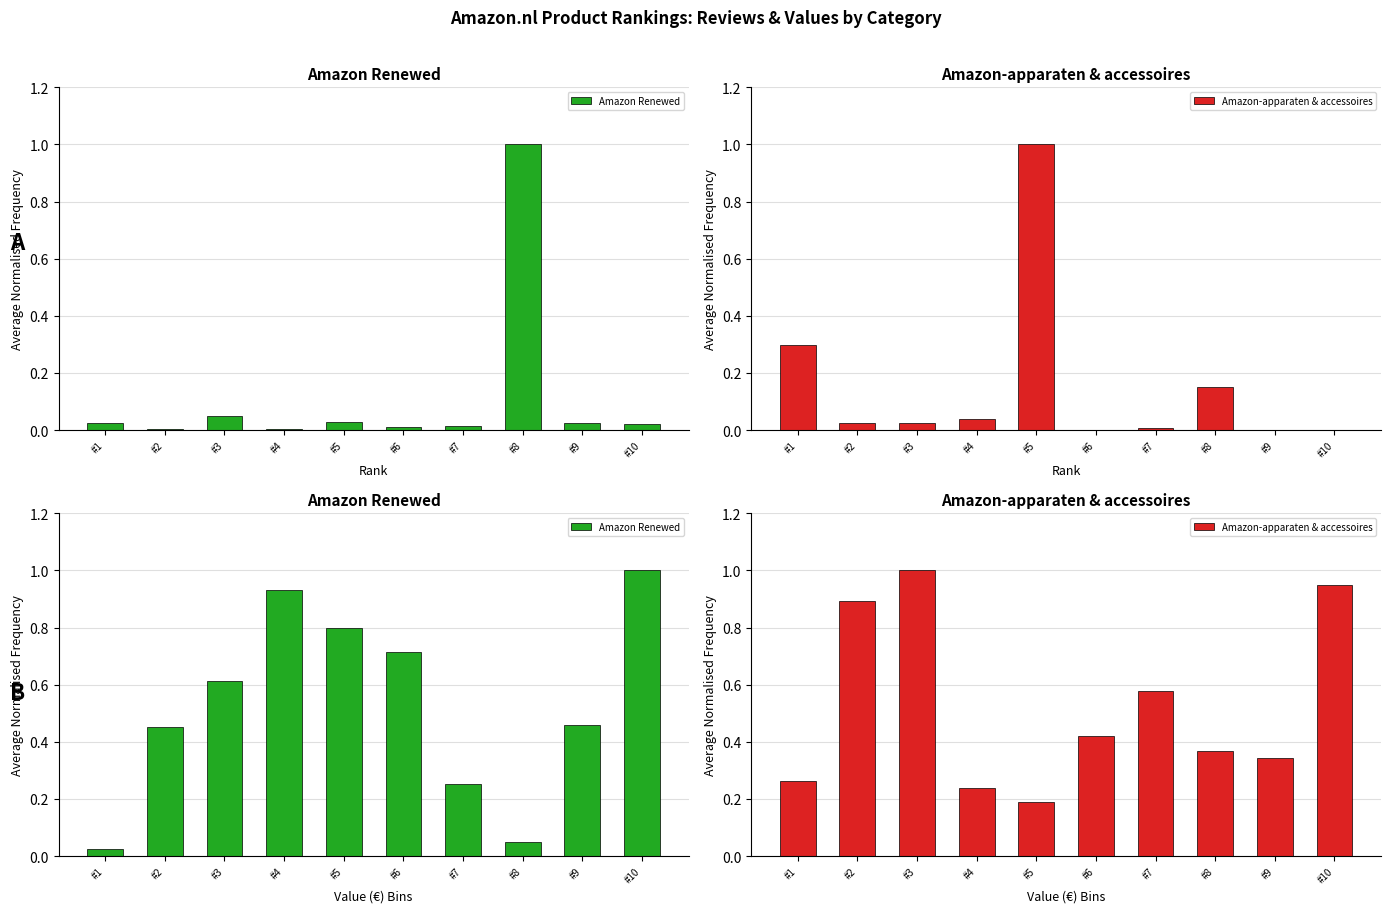

List the series in order of their peak value, highest first.

Amazon Renewed, Amazon-apparaten & accessoires